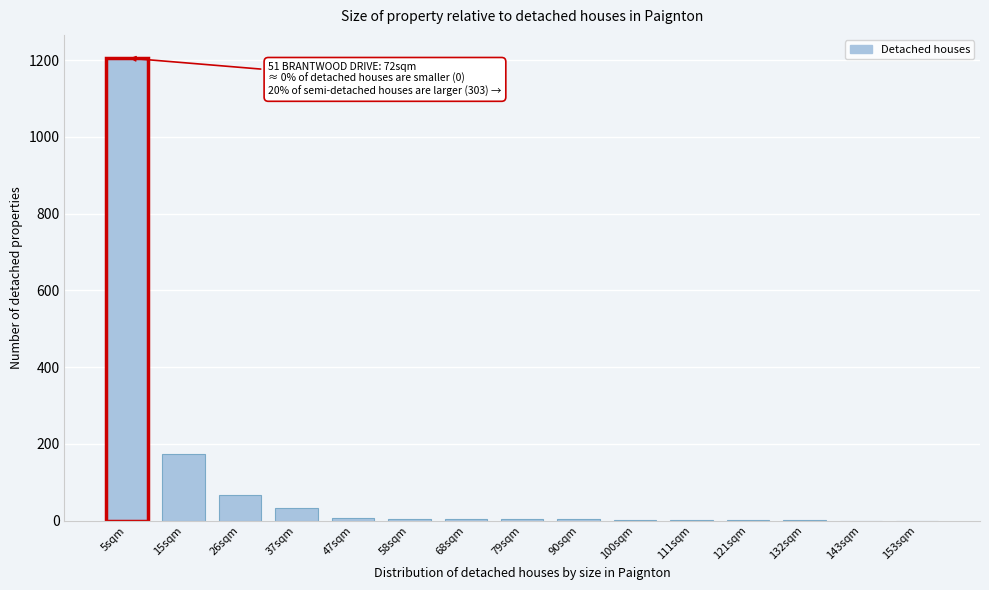

The chart shows a value of 7.9 at 47sqm. True or false?

True